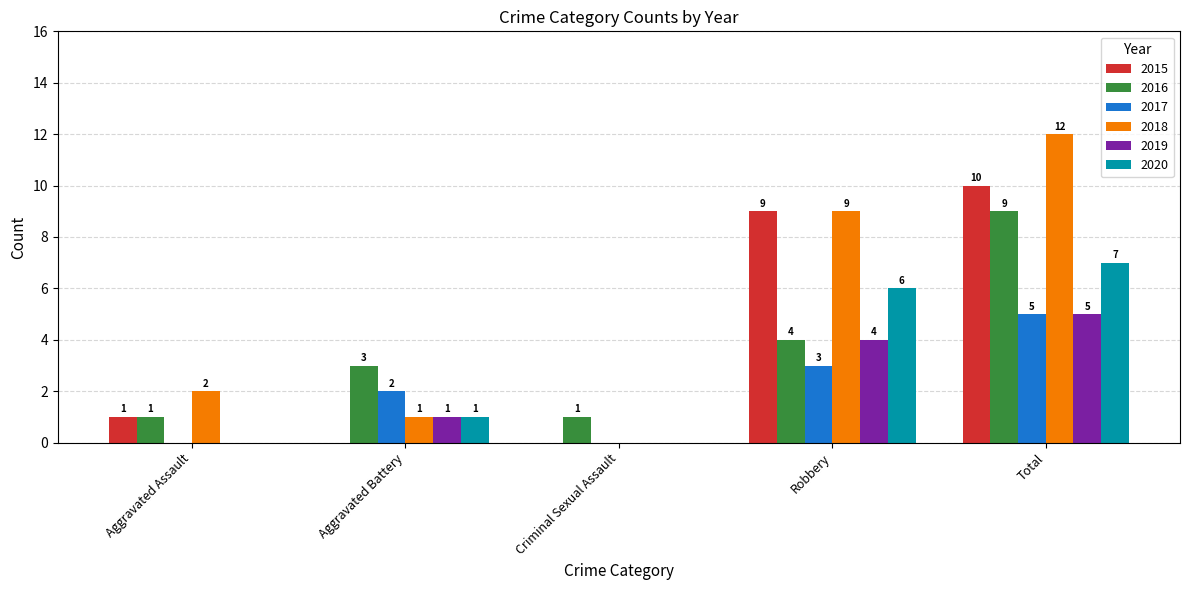

What is the sum of all 2017 values?

10